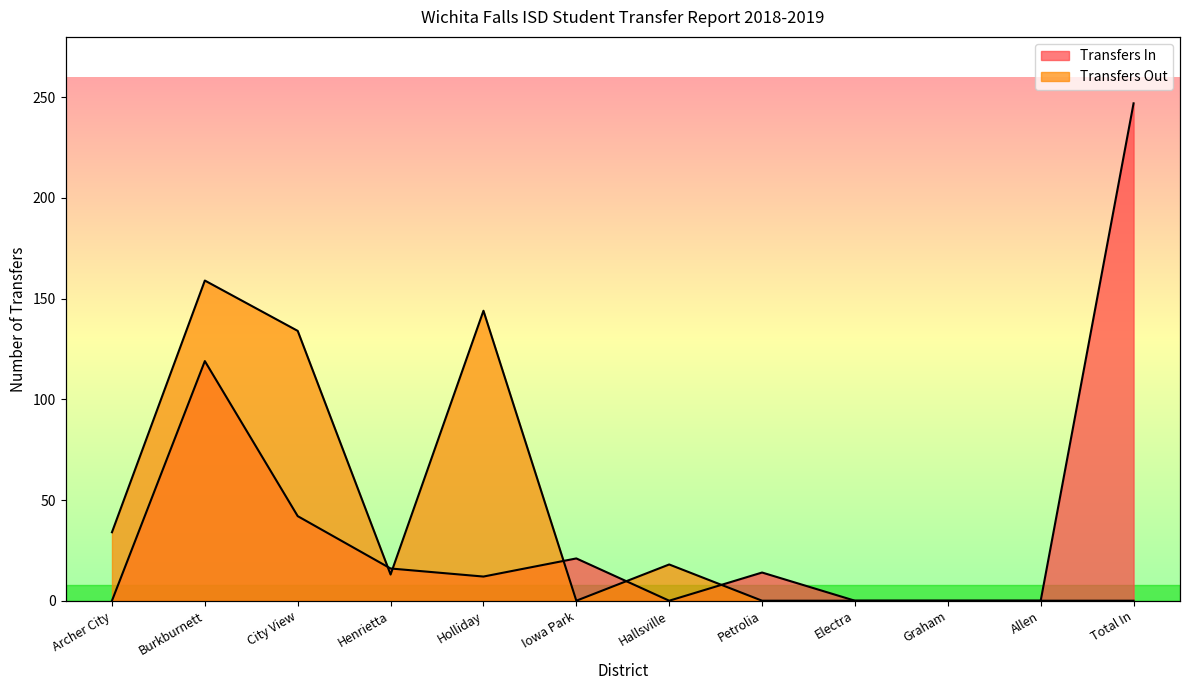

How many data points are less than 14?

6